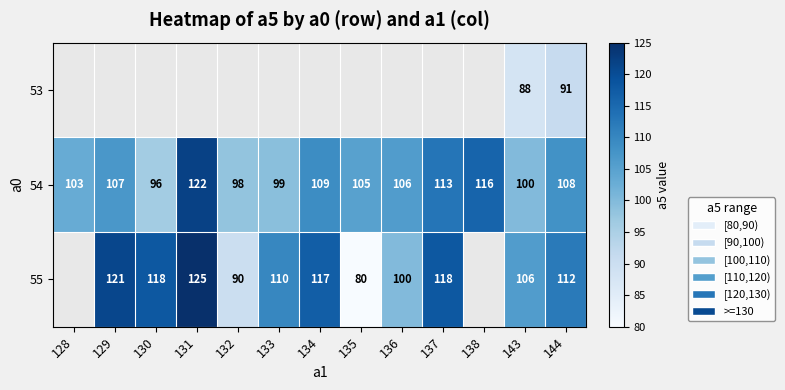

True or false: 55 has a value of 166 at 143.

False